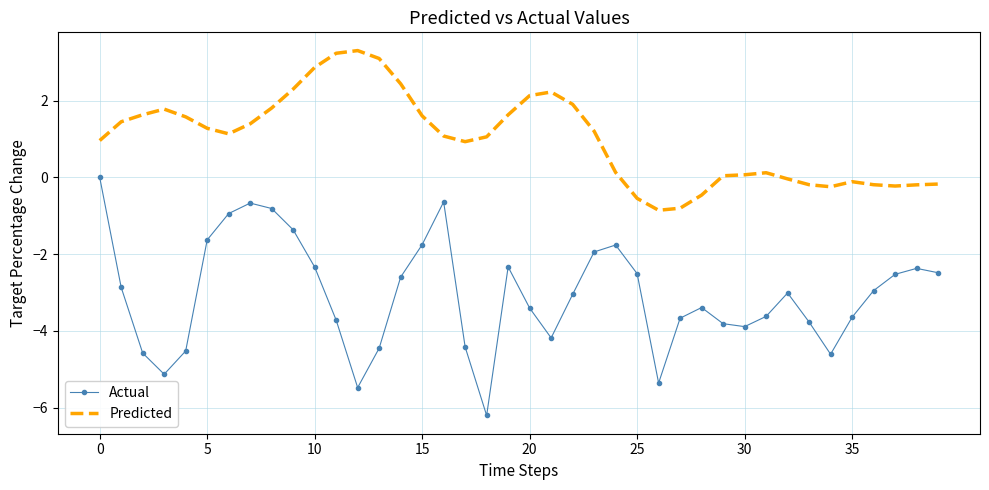

How many interior local peaks does the Actual series have?

7